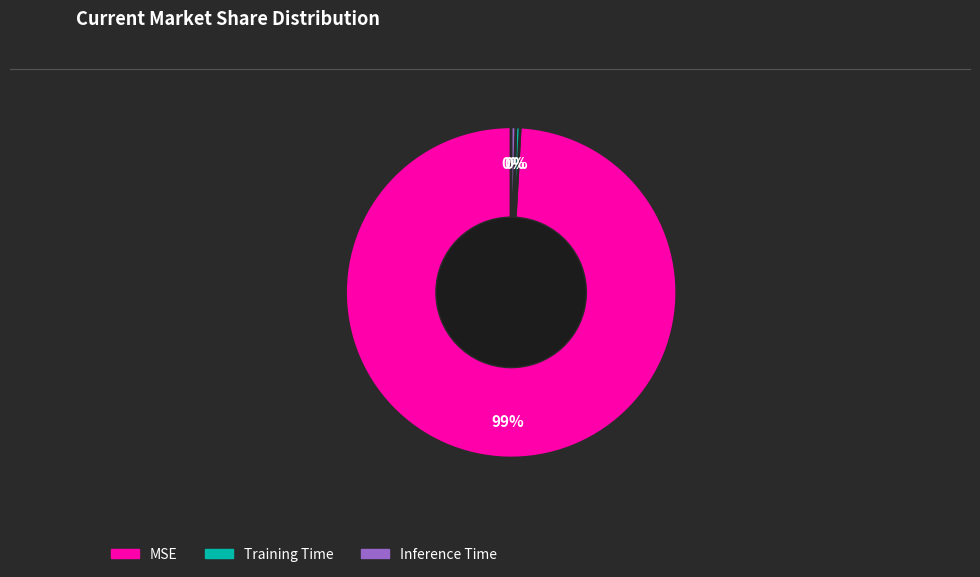

The MSE slice represents 99% of the pie. True or false?

True